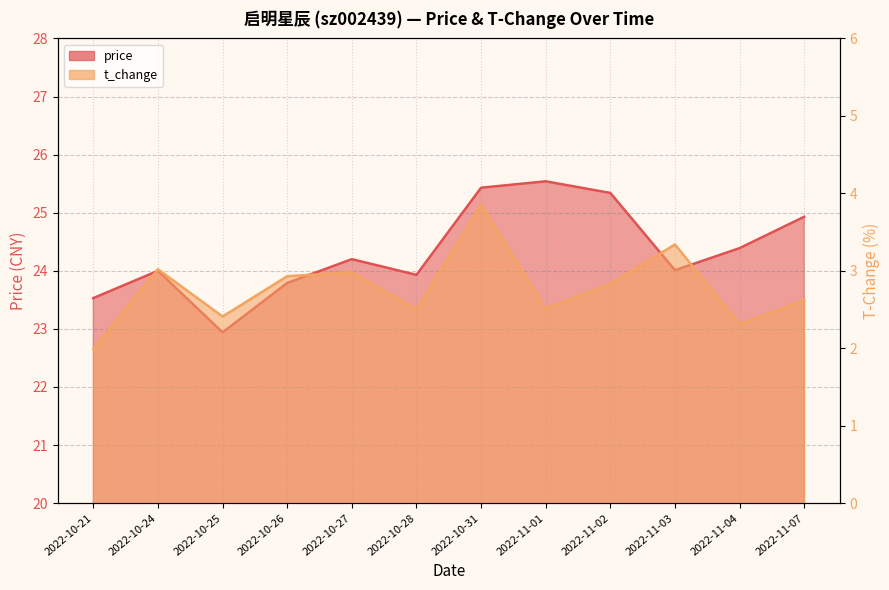

What is the minimum value for t_change?

2.0